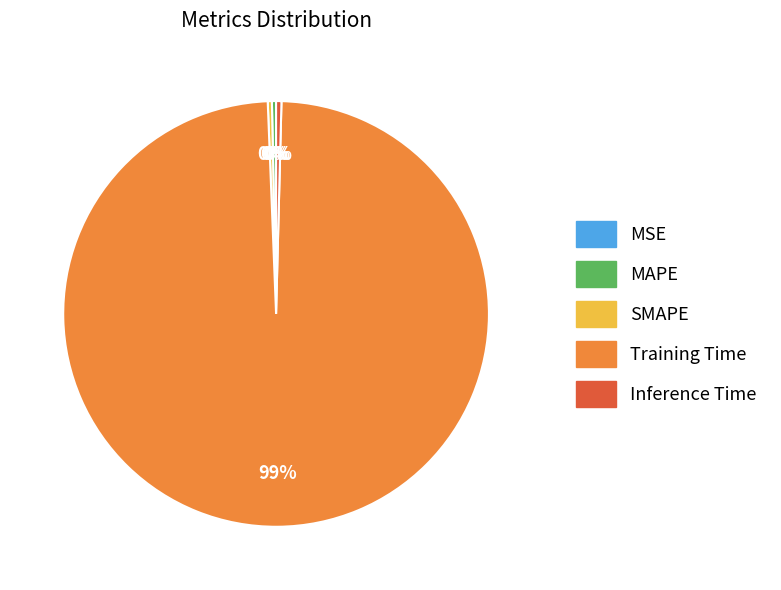

Is it true that MAPE is 0% of the pie?

True